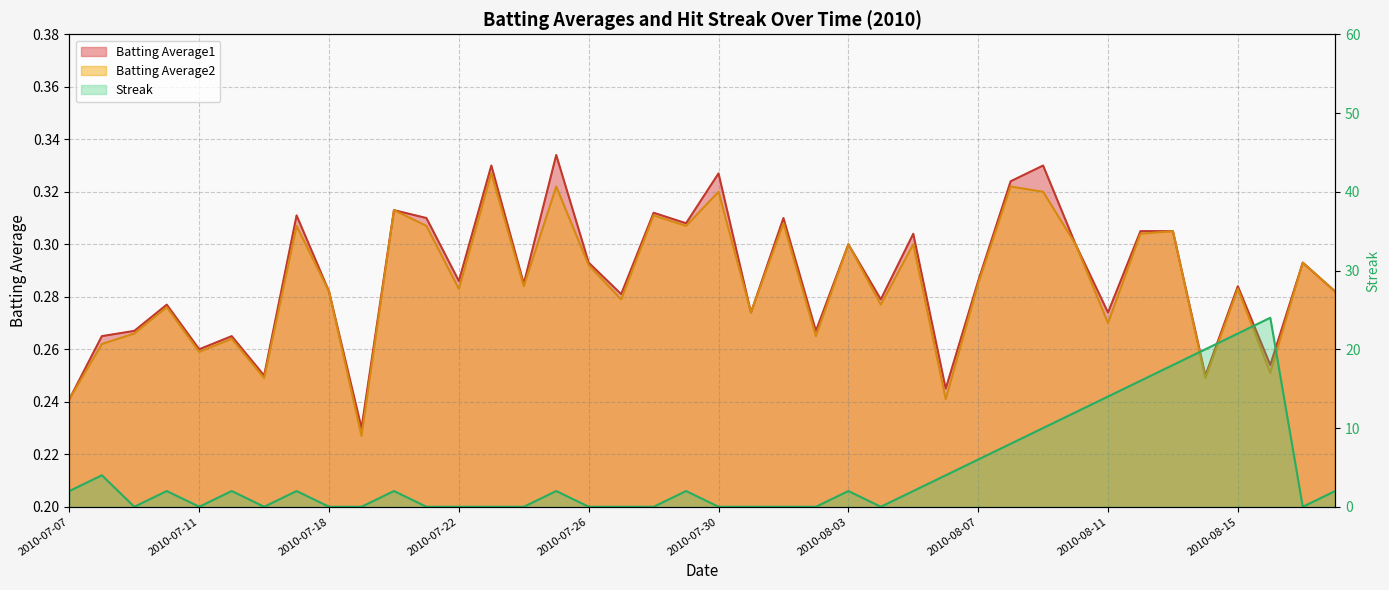

Where is the first local maximum for Streak?

2010-07-08